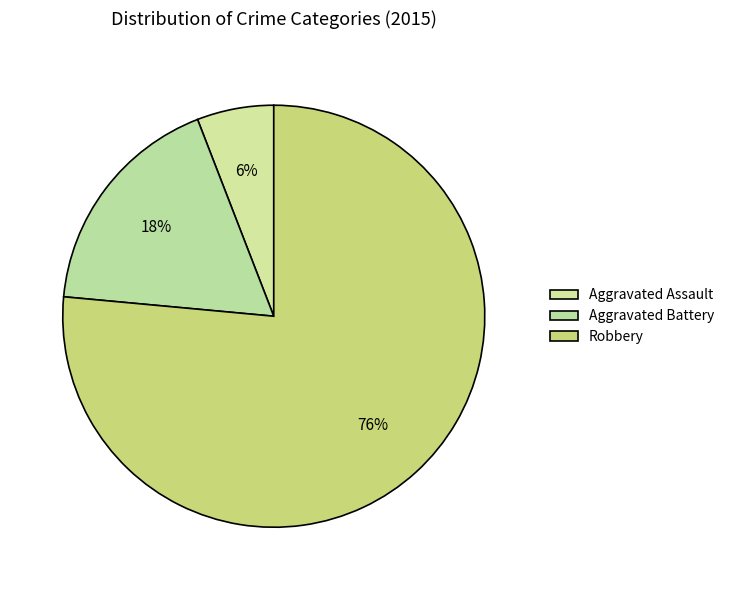

How many segments does this pie chart have?

3